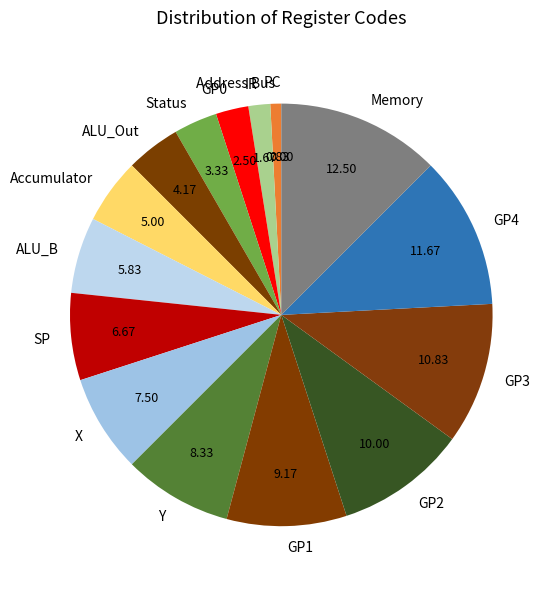

Does Status represent more than half of the total?

No